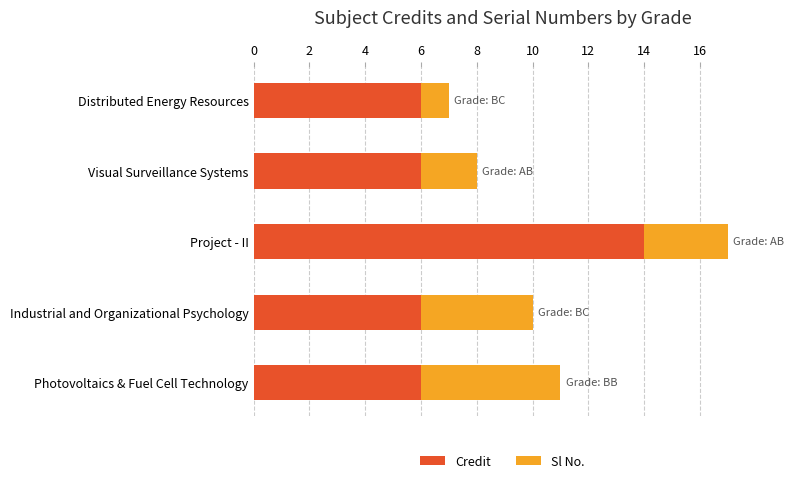

What is the lowest value of the Credit series?

6